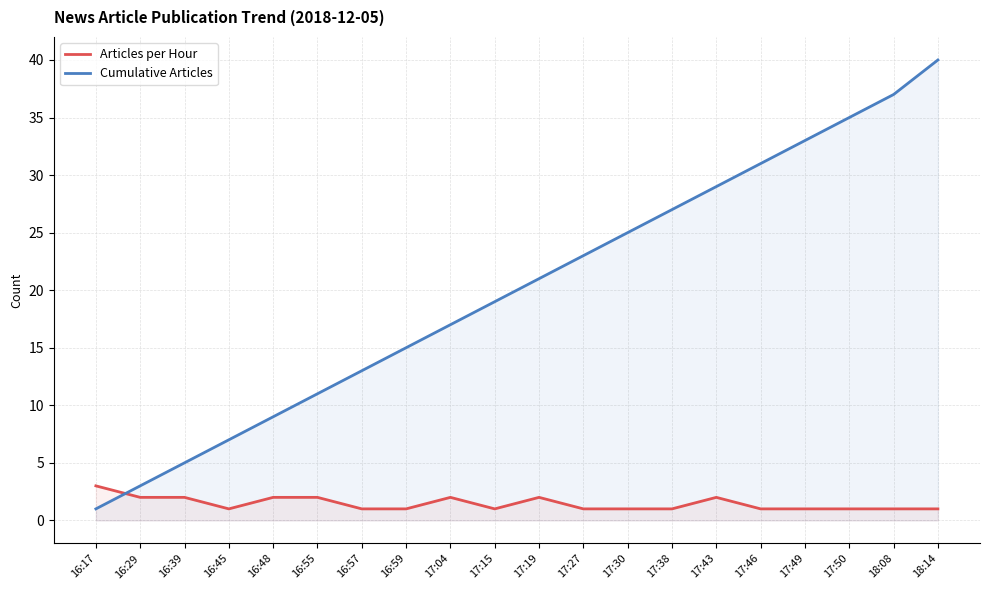

True or false: Articles per Hour has more than 1 points higher than both neighbors.

True